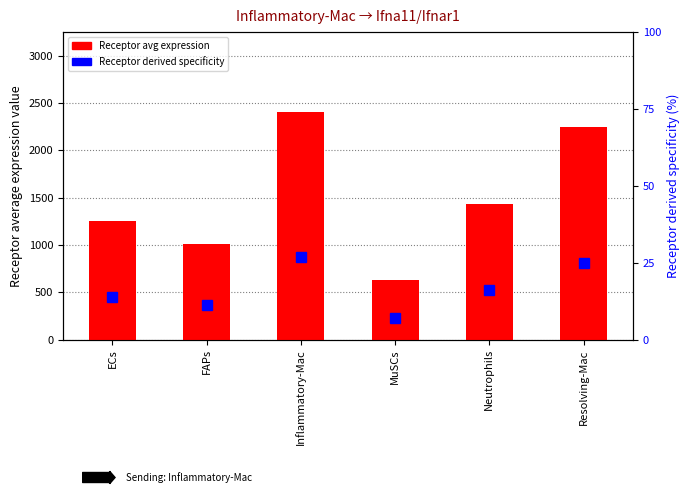

How many values in the Receptor derived specificity series are below 15?

3